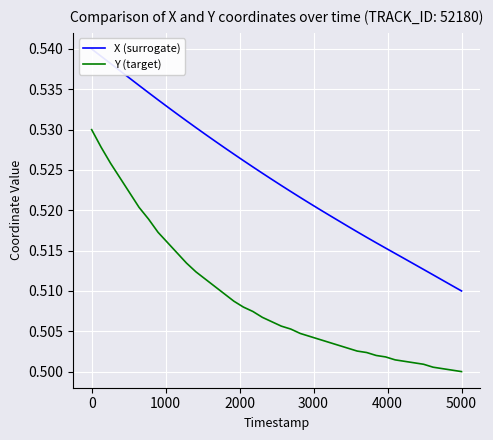

At how many categories does at least one series exceed 0?

40